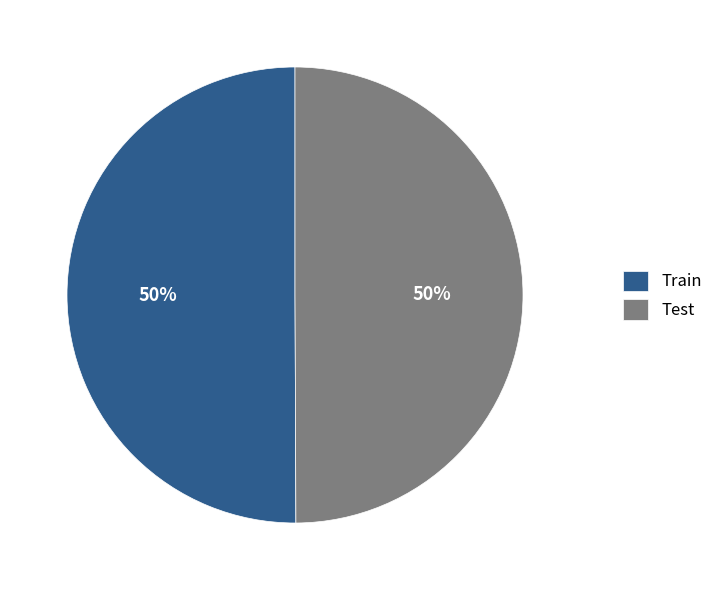

To the nearest percent, what percentage of the pie is Test?

50%